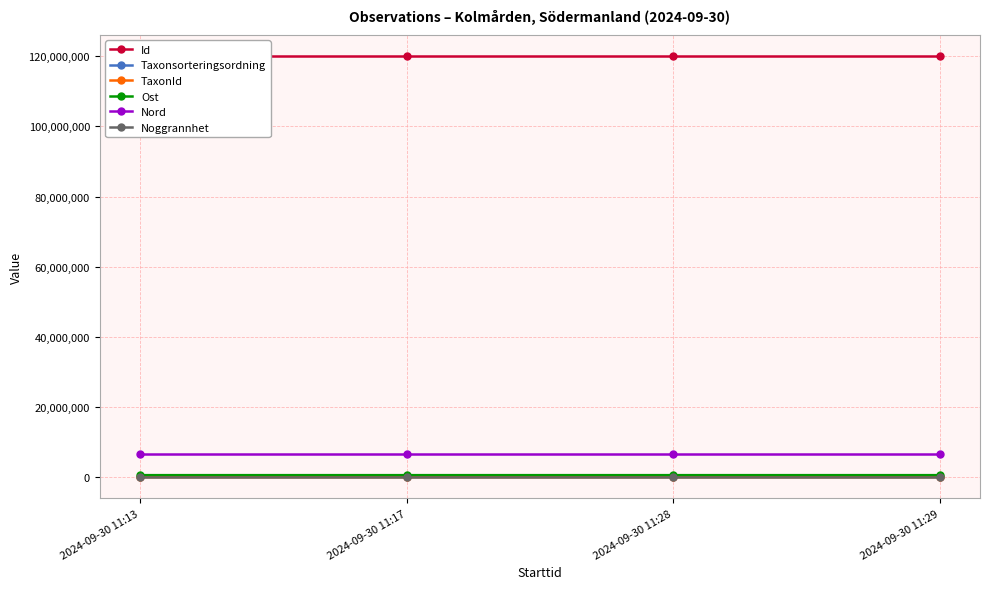

Is the value of Ost at 2024-09-30 11:29 greater than the value of Nord at 2024-09-30 11:17?

No